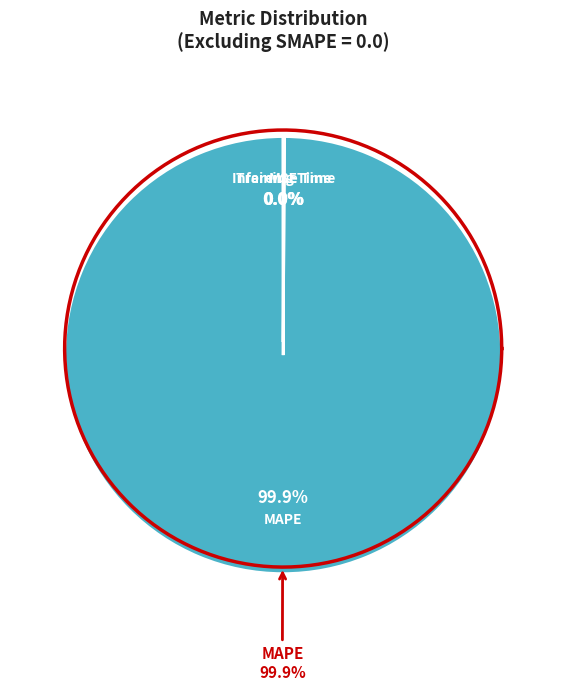

Does MSE represent more than half of the total?

No